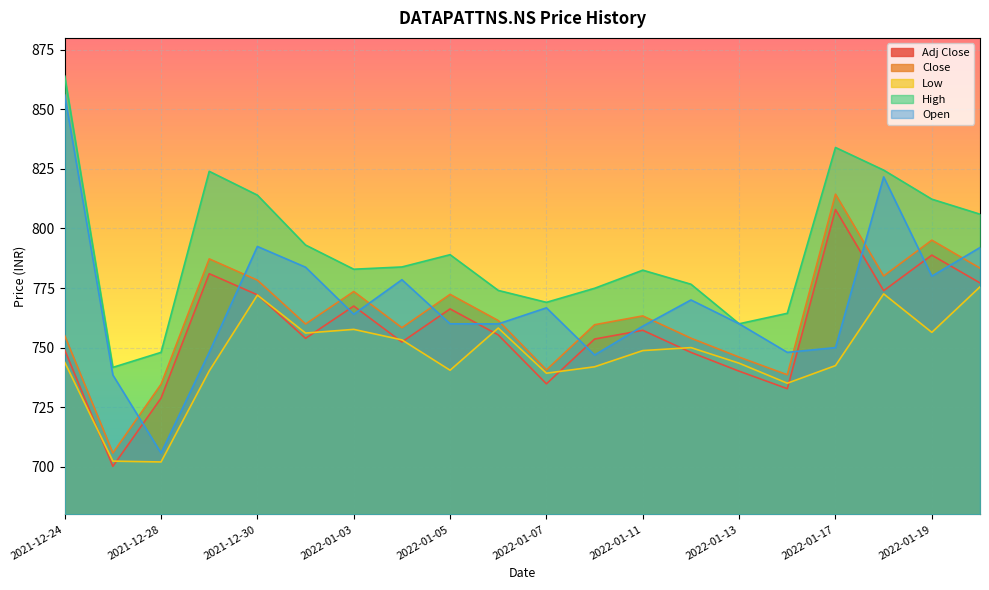

Reading left to right, transcribe all the data shown in this chart.

Adj Close: 749.0	700.2	728.8	781.0	772.1	753.9	767.4	752.4	766.2	755.3	734.8	753.6	757.3	748.0	740.1	732.8	808.0	773.9	788.8	777.2
Close: 755.0	705.8	734.6	787.2	778.3	759.9	773.5	758.3	772.3	761.3	740.7	759.6	763.3	754.0	746.0	738.6	814.4	780.0	795.1	783.3
Low: 743.8	702.3	702.0	740.2	772.0	756.1	757.7	753.2	740.5	758.2	739.2	742.0	748.8	750.0	743.5	735.0	742.5	772.5	756.4	775.5
High: 864.0	741.7	748.0	824.0	814.0	793.0	782.9	783.8	789.0	774.0	769.0	774.9	782.5	776.6	760.0	764.4	834.0	824.5	812.3	806.0
Open: 856.0	738.5	705.8	748.0	792.5	783.8	764.0	778.5	760.0	760.0	766.7	746.9	759.0	770.0	760.0	748.0	750.0	821.7	780.0	792.0